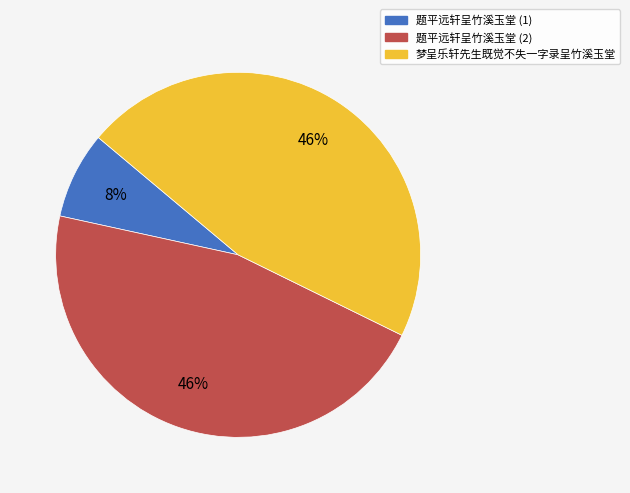

To the nearest percent, what is the difference between the largest and smallest slice percentages?

38%